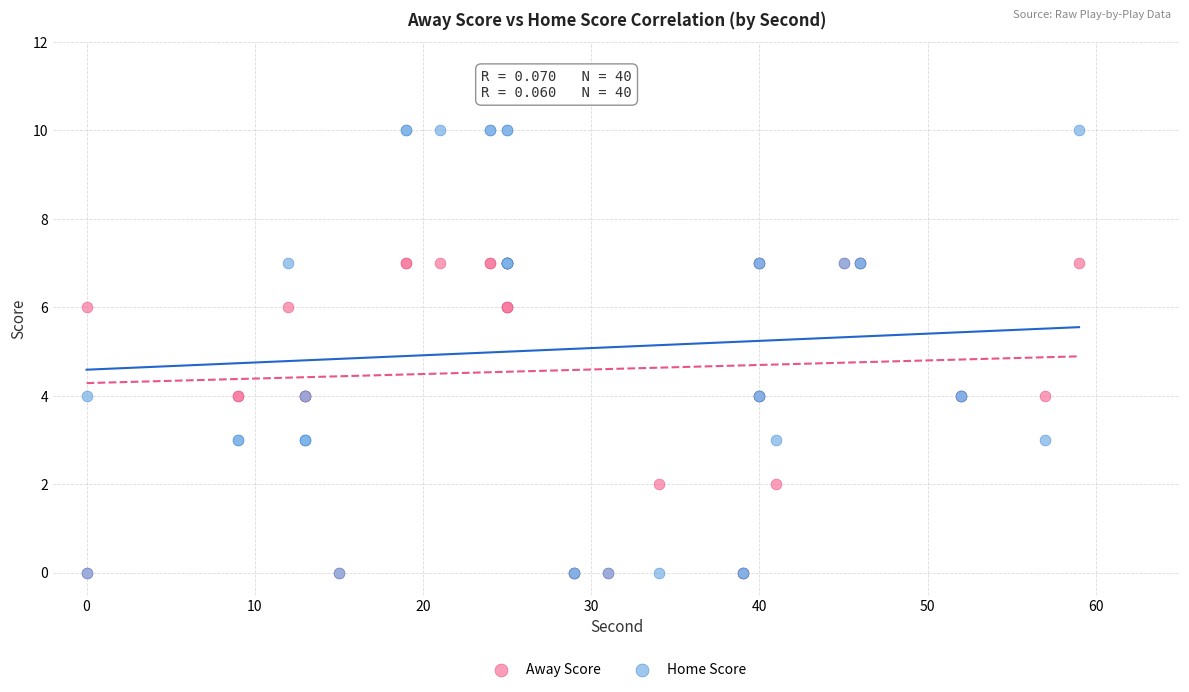

What are all the series names shown in the legend?

Away Score, Home Score